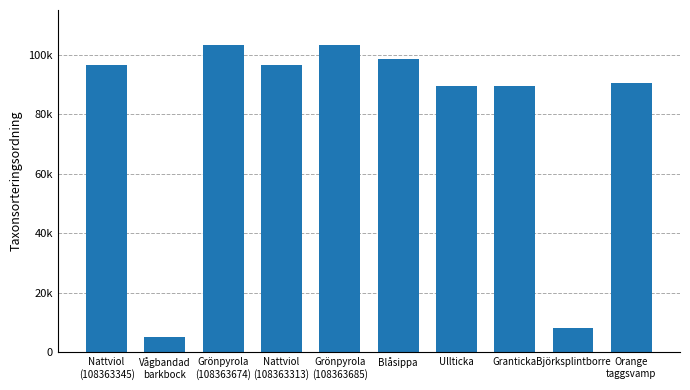

Are the bars horizontal?

No